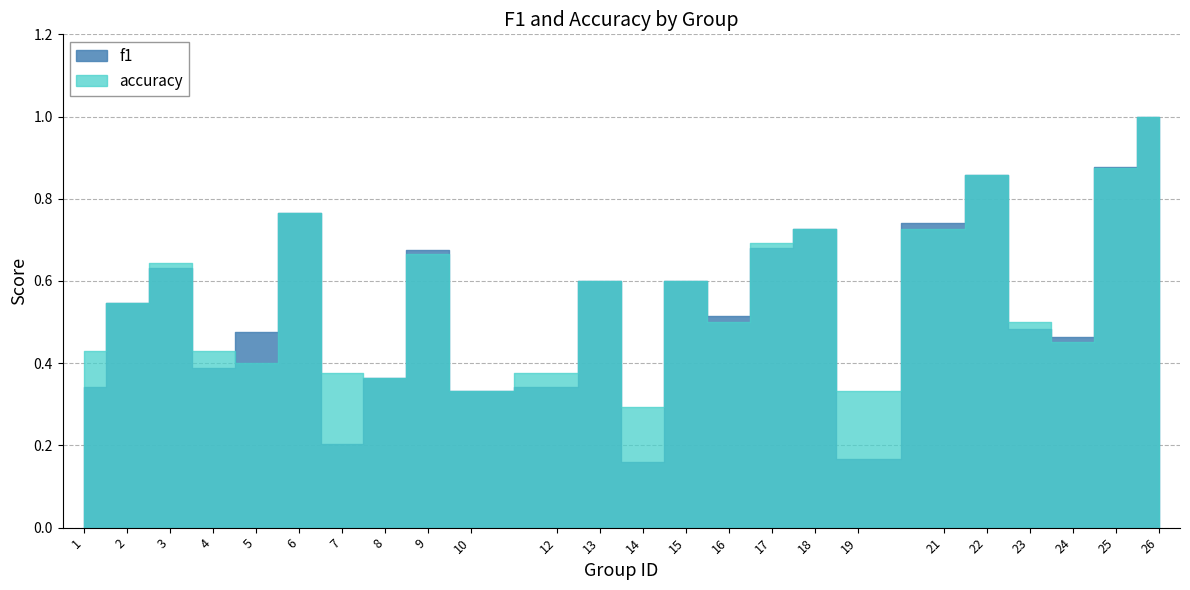

The accuracy series shows 0.2 at 15. True or false?

False